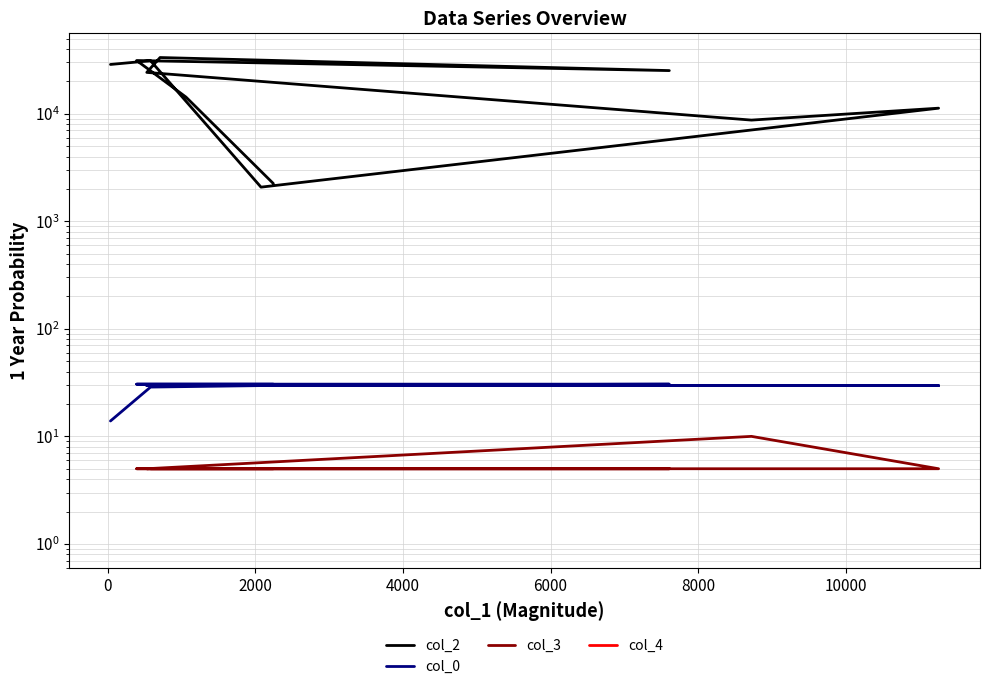

How many data points in col_0 are less than 29?

2